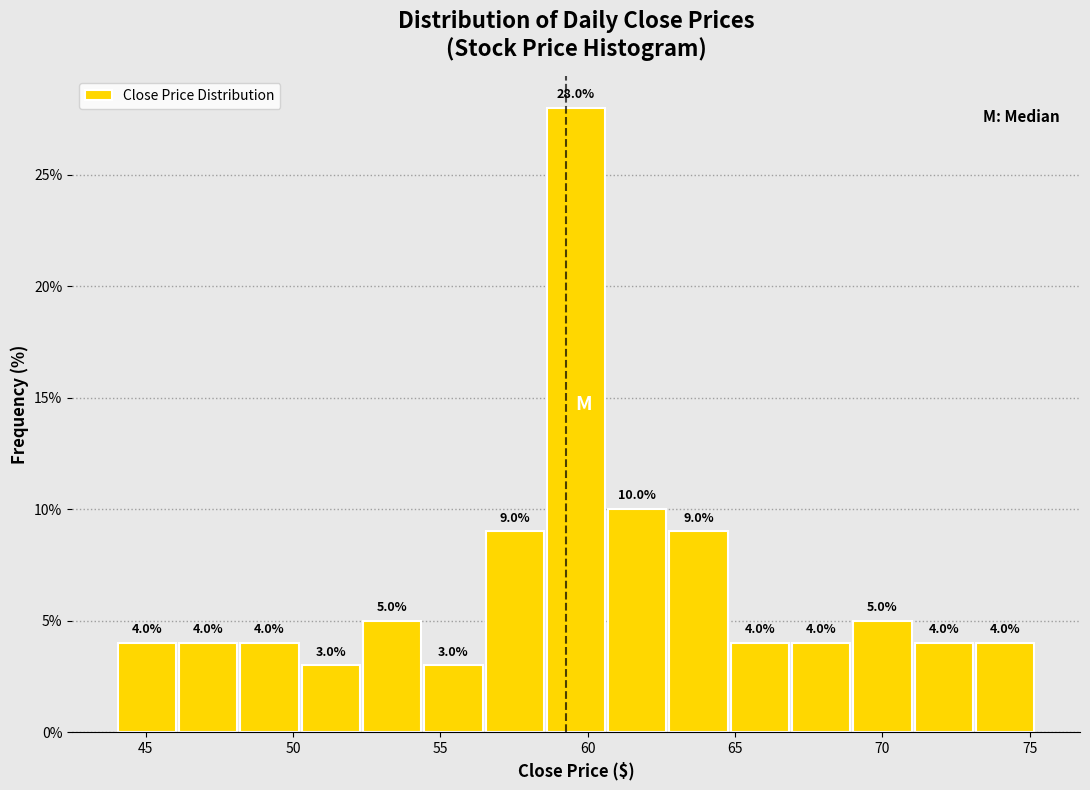

Reading left to right, list every bar in this chart as the range it spans on the x-axis followed by its height. The bar edges are not printed on the chart, so give them approximately, as read against the axis.

44.0 to 46.0: 4.0
46.0 to 48.0: 4.0
48.0 to 50.0: 4.0
50.0 to 52.5: 3.0
52.5 to 54.5: 5.0
54.5 to 56.5: 3.0
56.5 to 58.5: 9.0
58.5 to 60.5: 28.0
60.5 to 62.5: 10.0
62.5 to 65.0: 9.0
65.0 to 67.0: 4.0
67.0 to 69.0: 4.0
69.0 to 71.0: 5.0
71.0 to 73.0: 4.0
73.0 to 75.0: 4.0